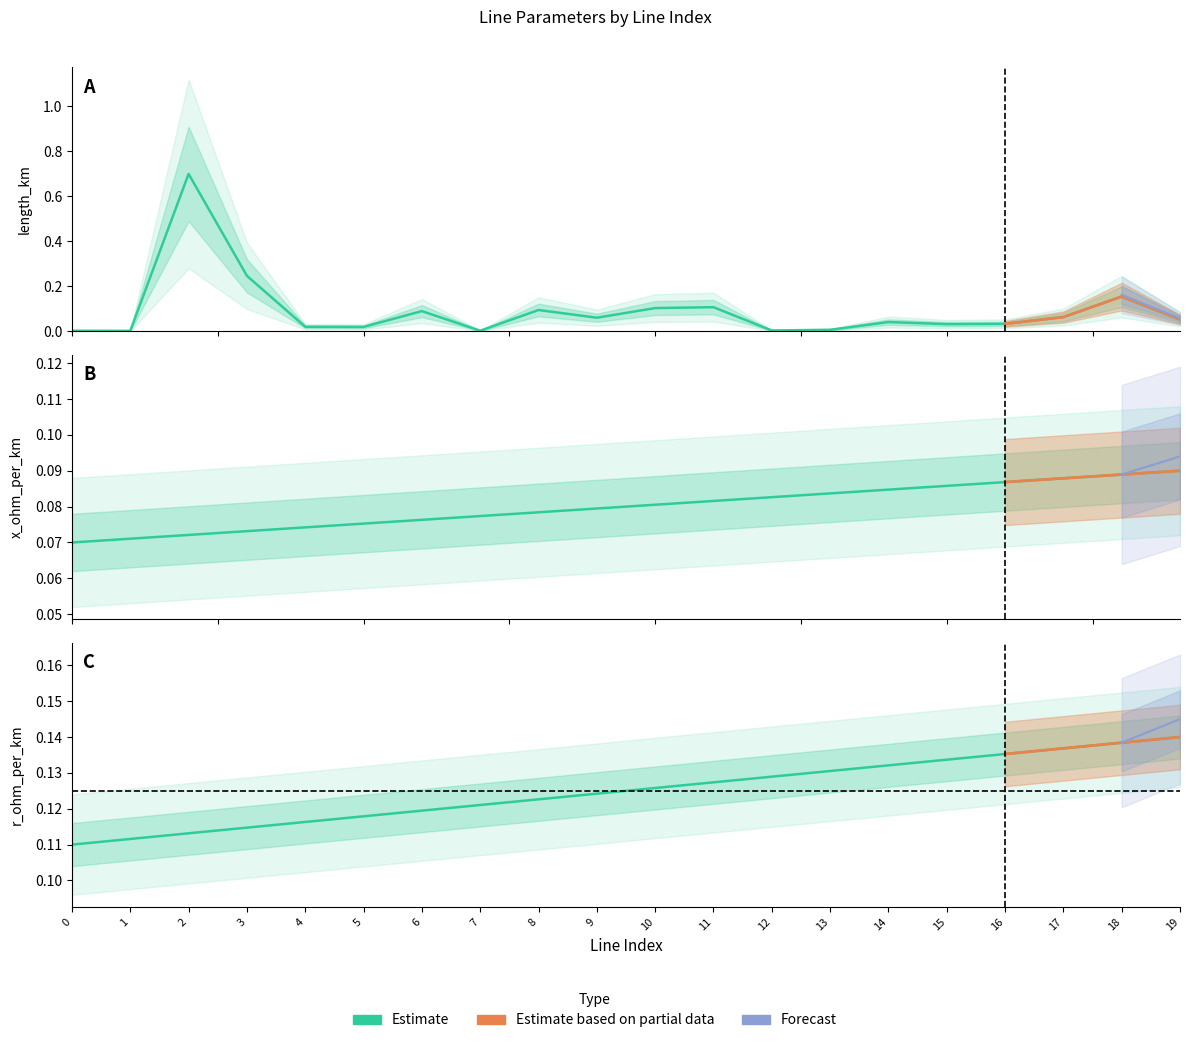

What is the value of the x_ohm_per_km point at the 13th from the left?

0.1